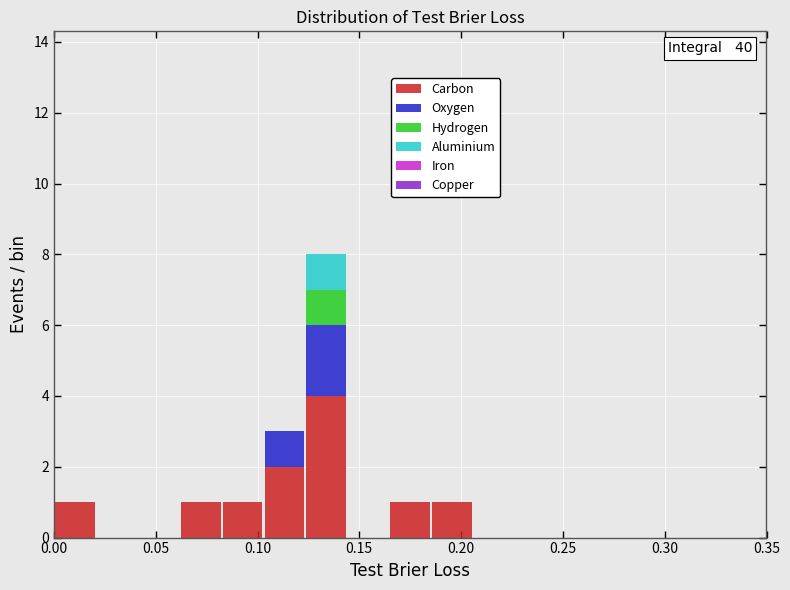

Which range on the x-axis has the tallest stacked bar (by total height)?

0.125 to 0.145